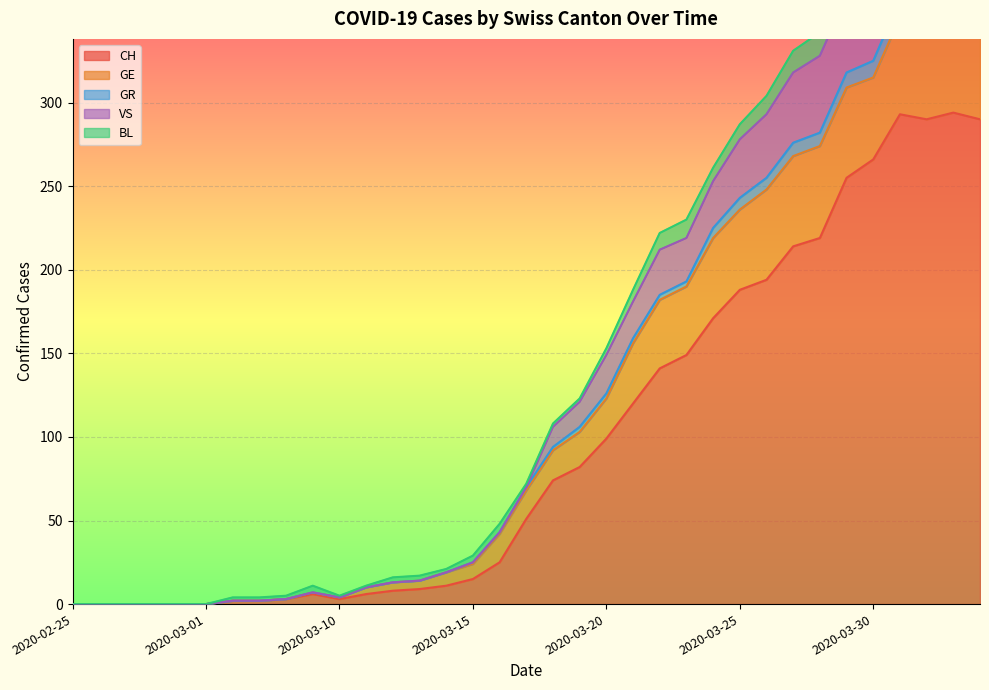

Which label corresponds to the smallest value in the chart?

2020-02-25